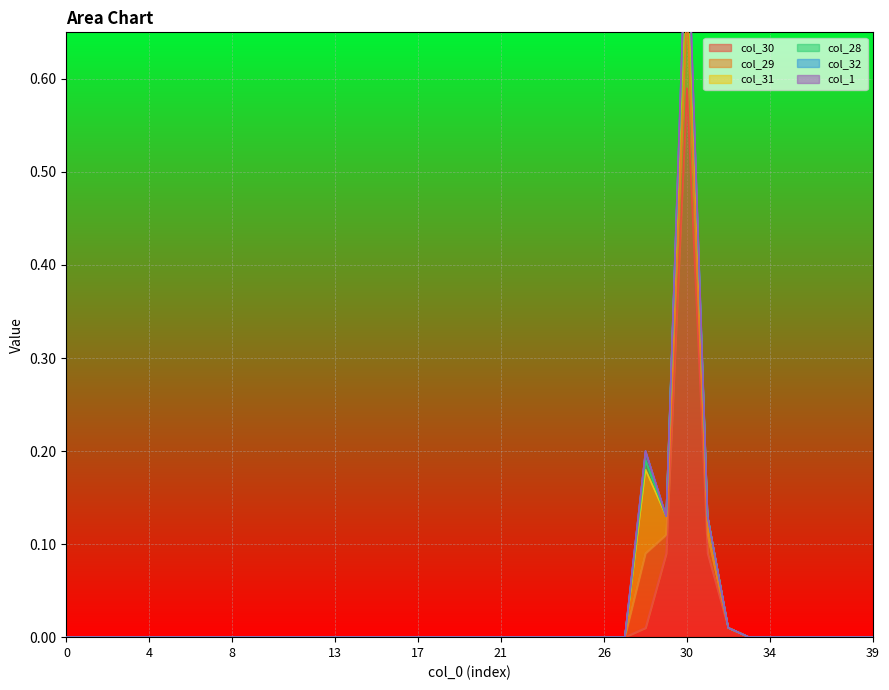

True or false: col_28 and col_31 cross at least once.

False